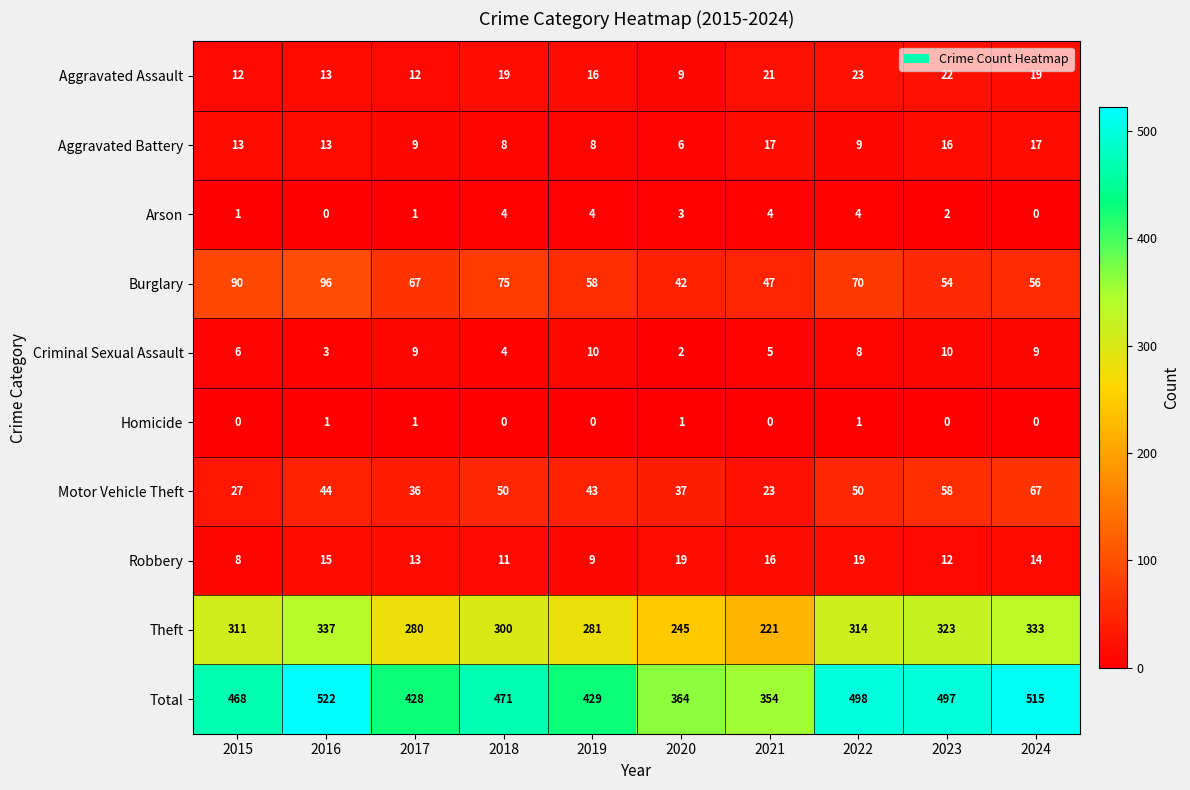

What is the sum of the Arson values at 2017 and 2023?

3